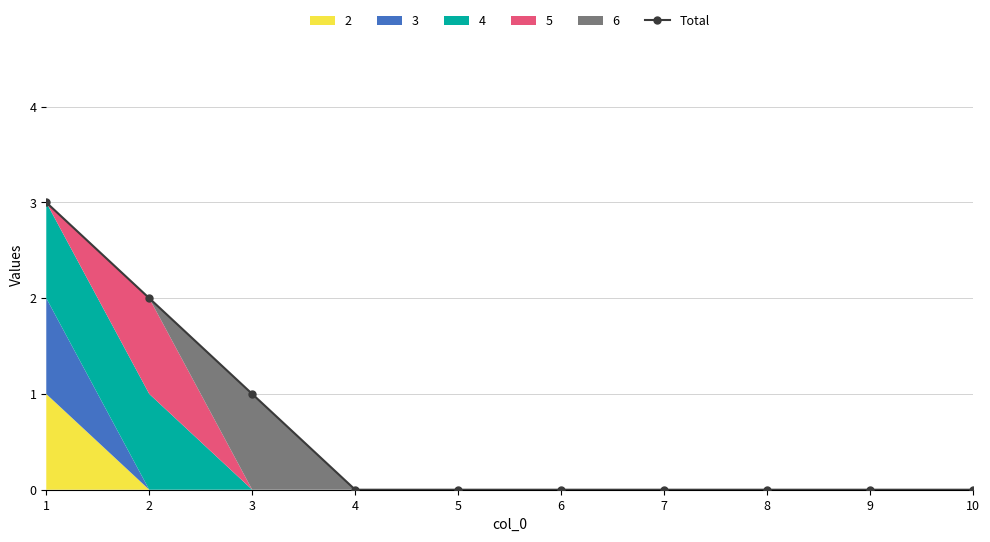

Approximately how many times larger is the value at 3 compared to 2?

0.5